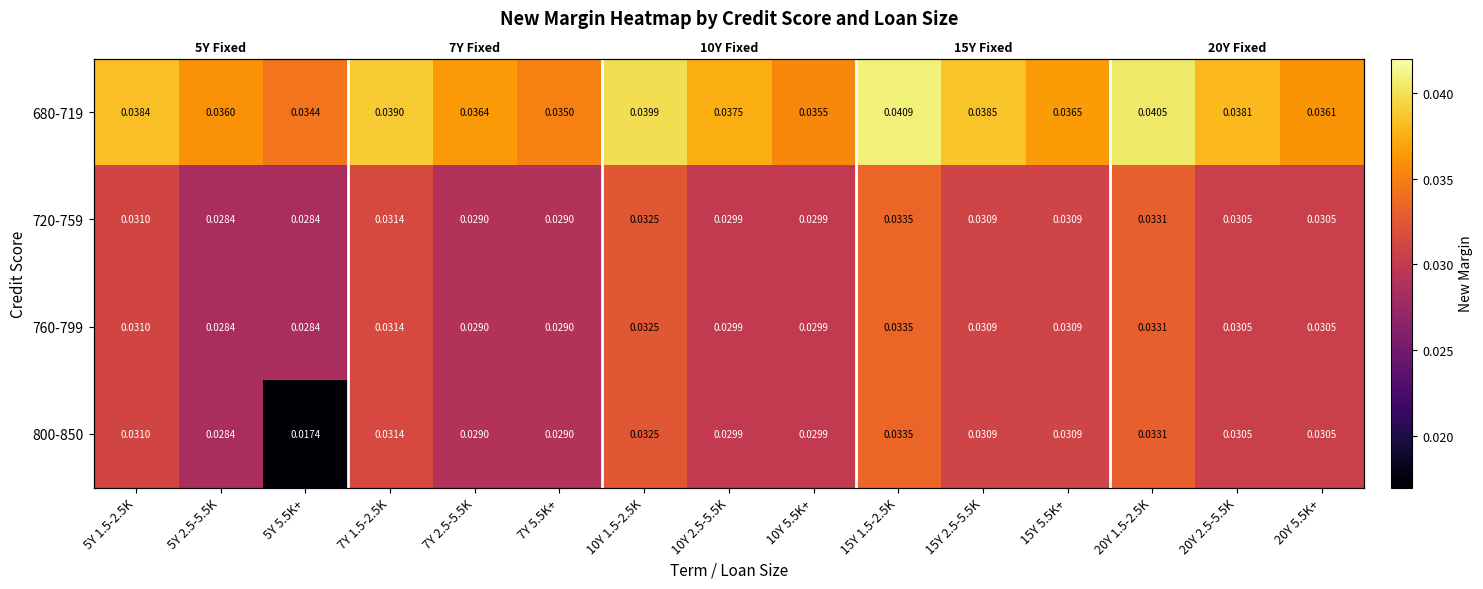

The 720-759 series shows 0.0 at 20Y 1.5-2.5K. True or false?

False